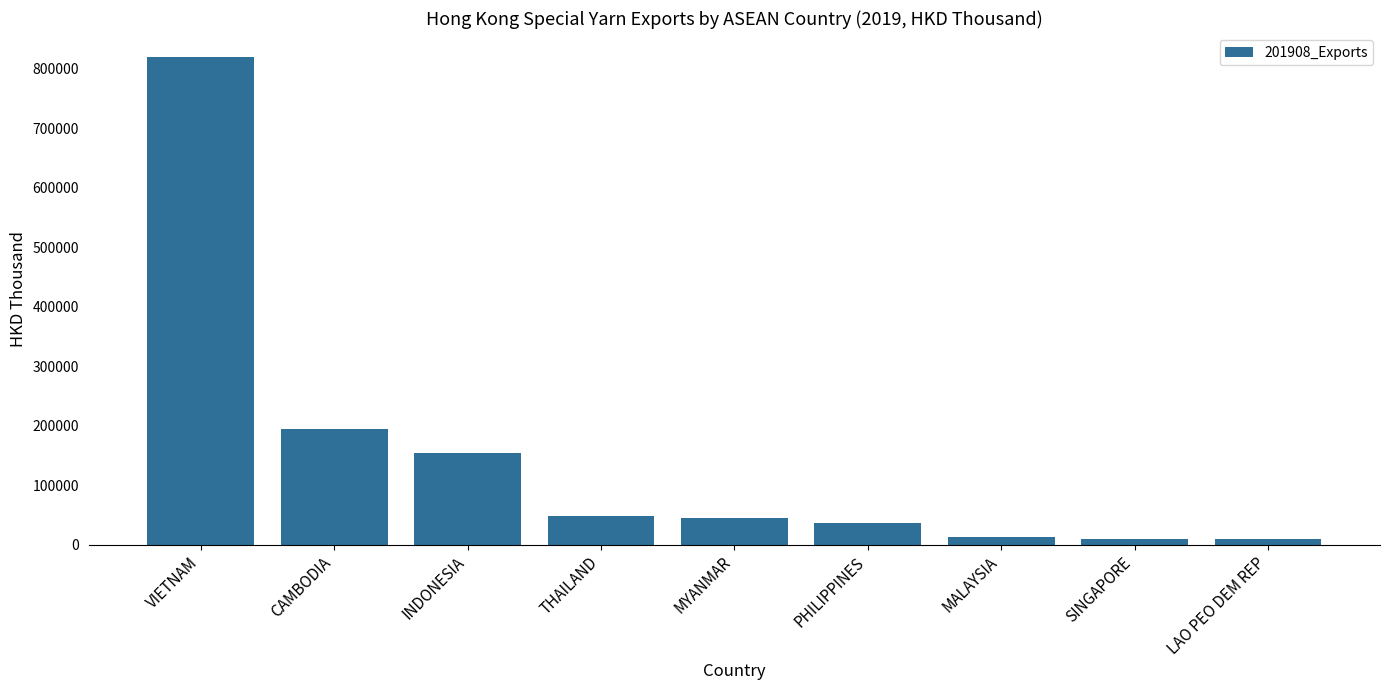

The value at MYANMAR is 79291.6. True or false?

False